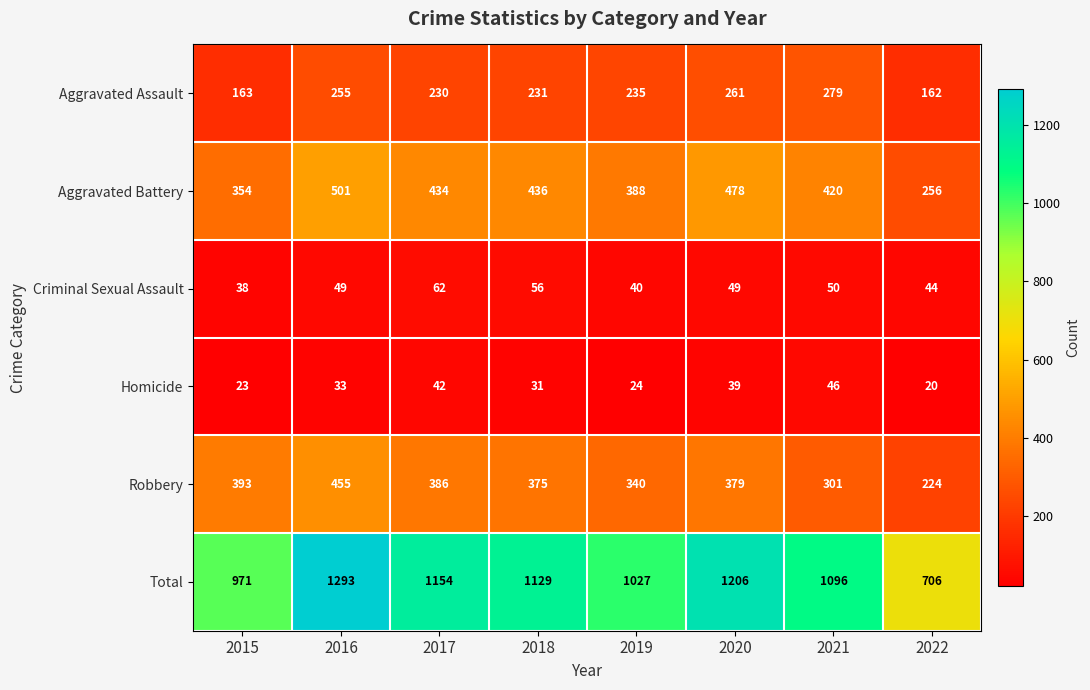

Between 2017 and 2018, which series saw the biggest shift?

Total